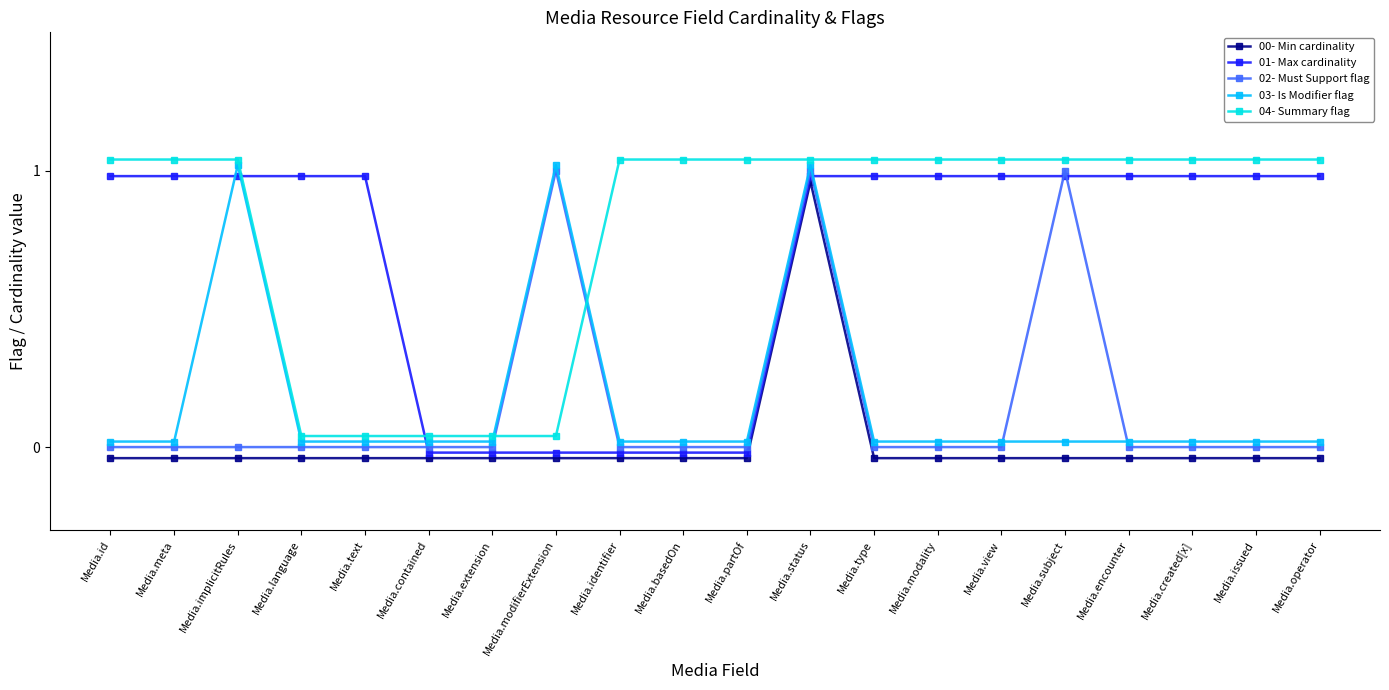

What is the difference between the highest and lowest values at Media.implicitRules?

1.1